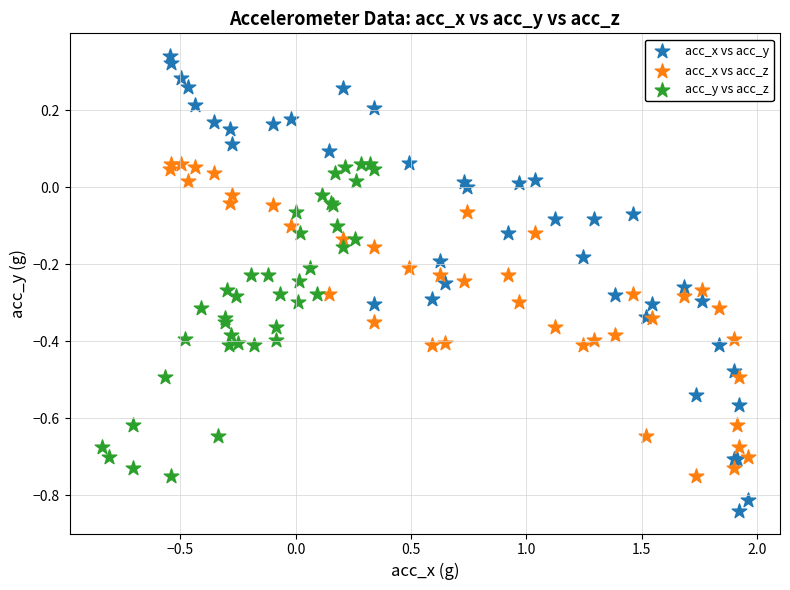

Which series has the largest Y range (max minus min)?

acc_x vs acc_y